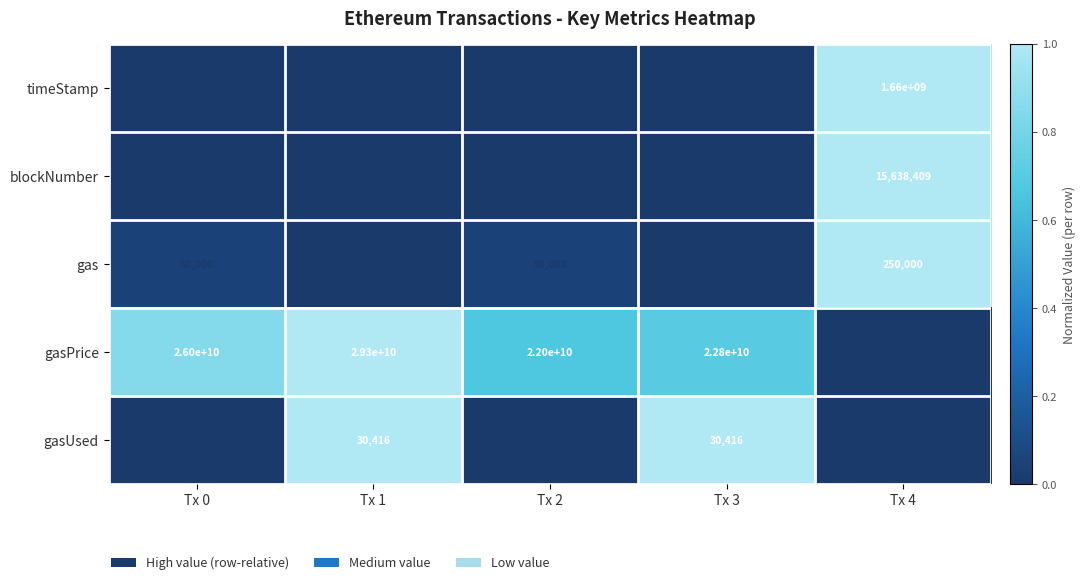

What value does the blockNumber series have at Tx 4, to the nearest 50?

15638400